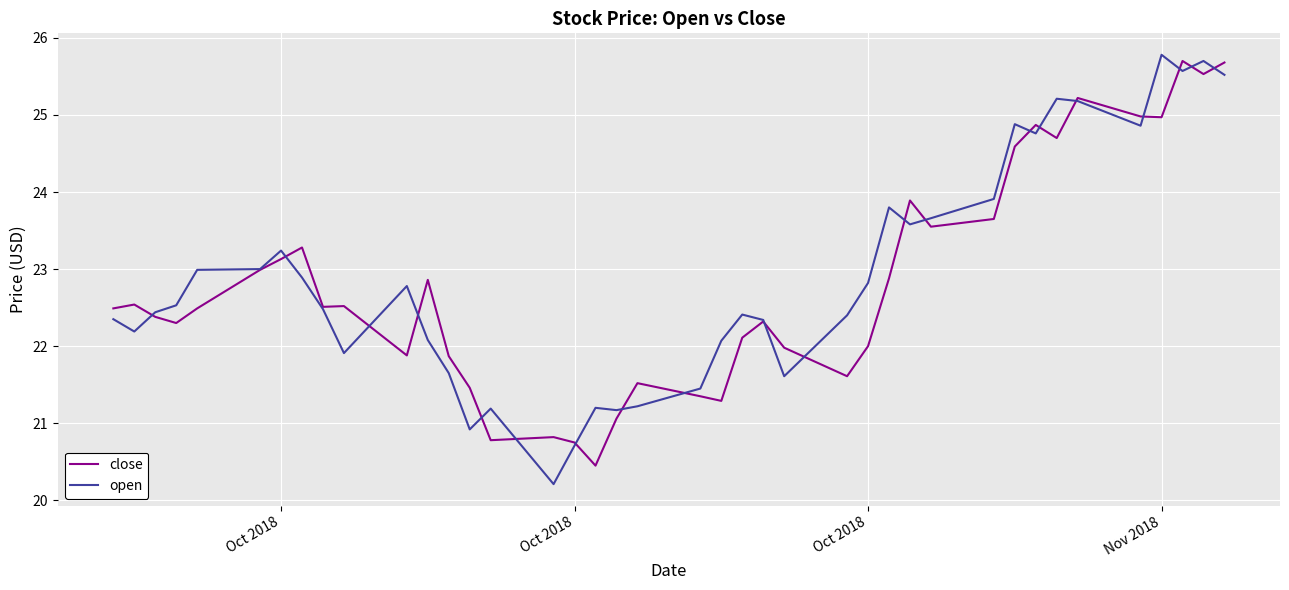

Which series has the widest spread of values?

open